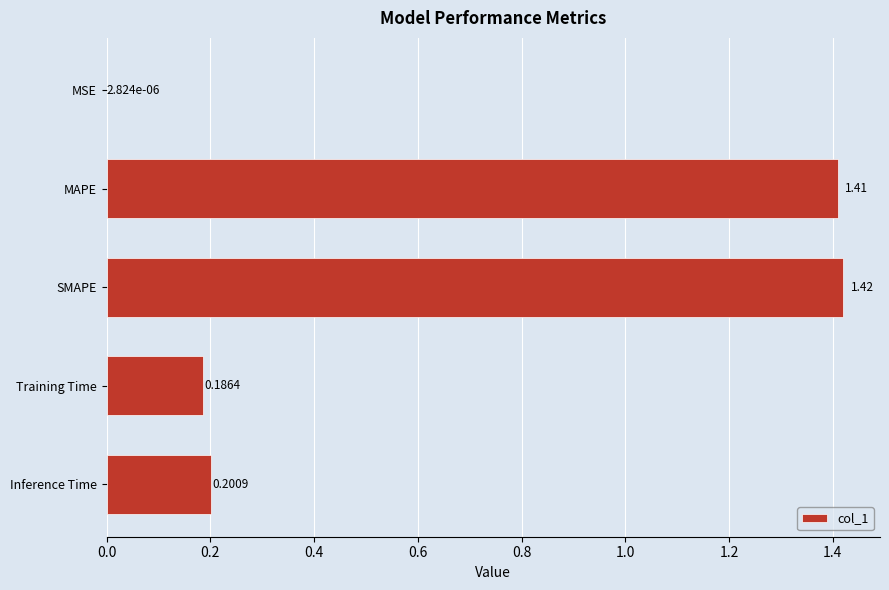

What is the sum of the values at Inference Time and MAPE?

1.6